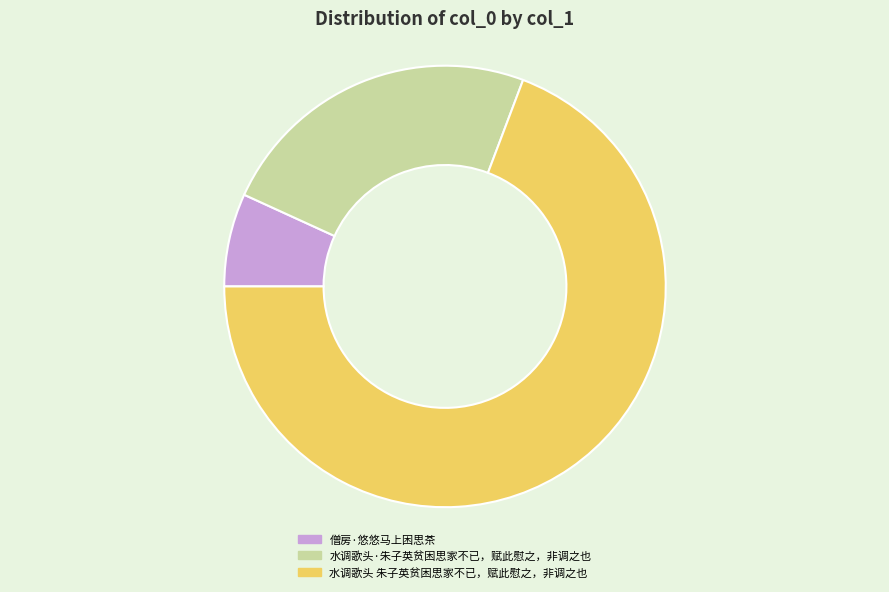

Which has a higher value, 水调歌头 朱子英贫困思家不已，赋此慰之，非调之也 or 僧房·悠悠马上困思茶?

水调歌头 朱子英贫困思家不已，赋此慰之，非调之也